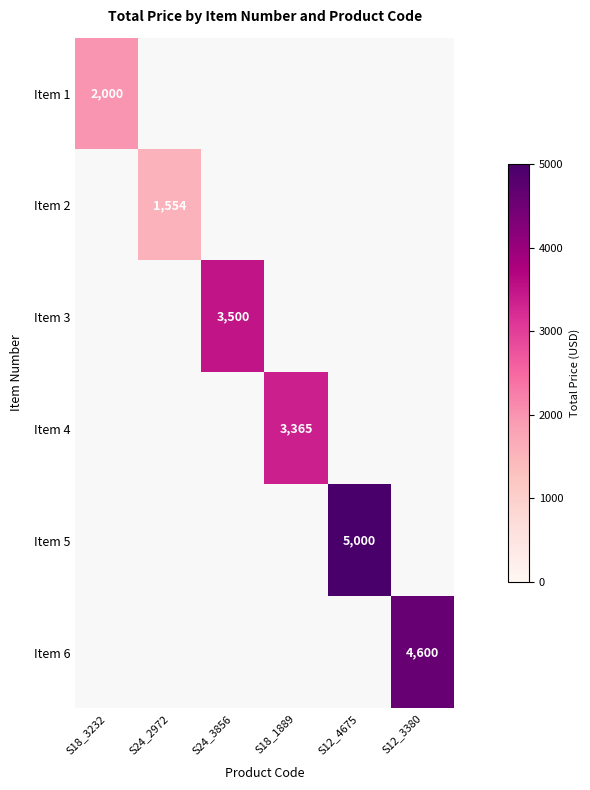

The value of Item 2 at S24_2972 is 1554. True or false?

True